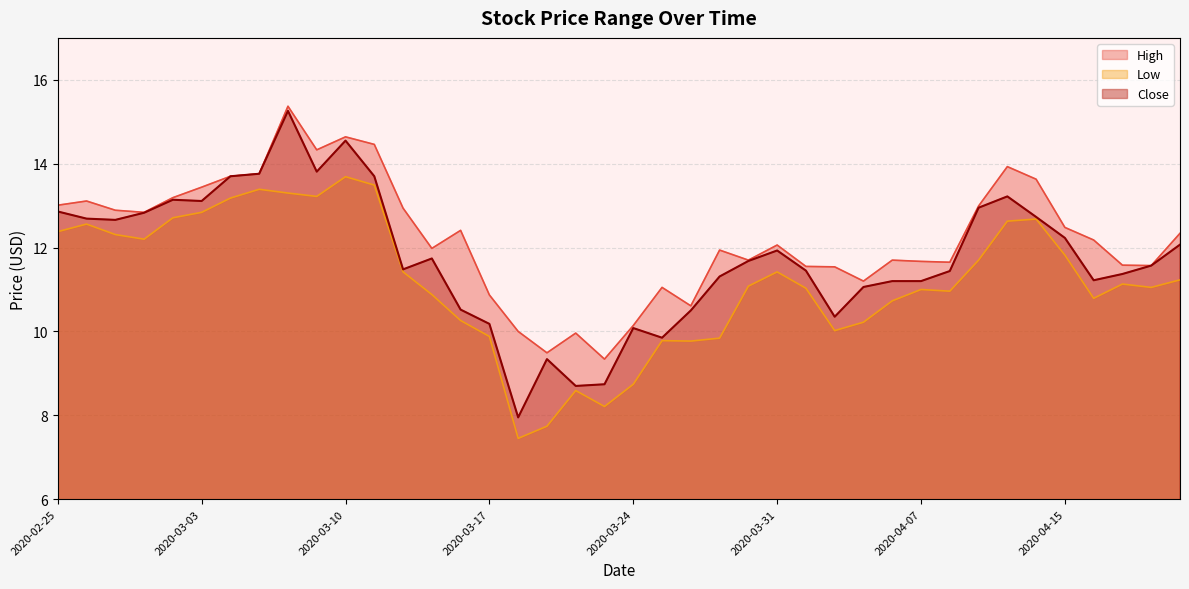

What is the sum of all Close values?

470.1